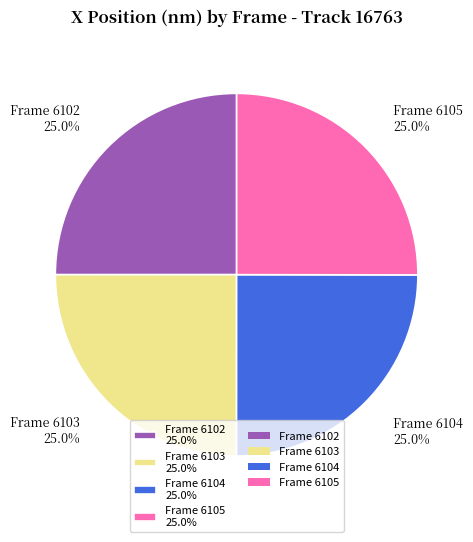

Approximately how many times larger is the value at Frame 6105 25.0% compared to Frame 6102 25.0%?

1.0